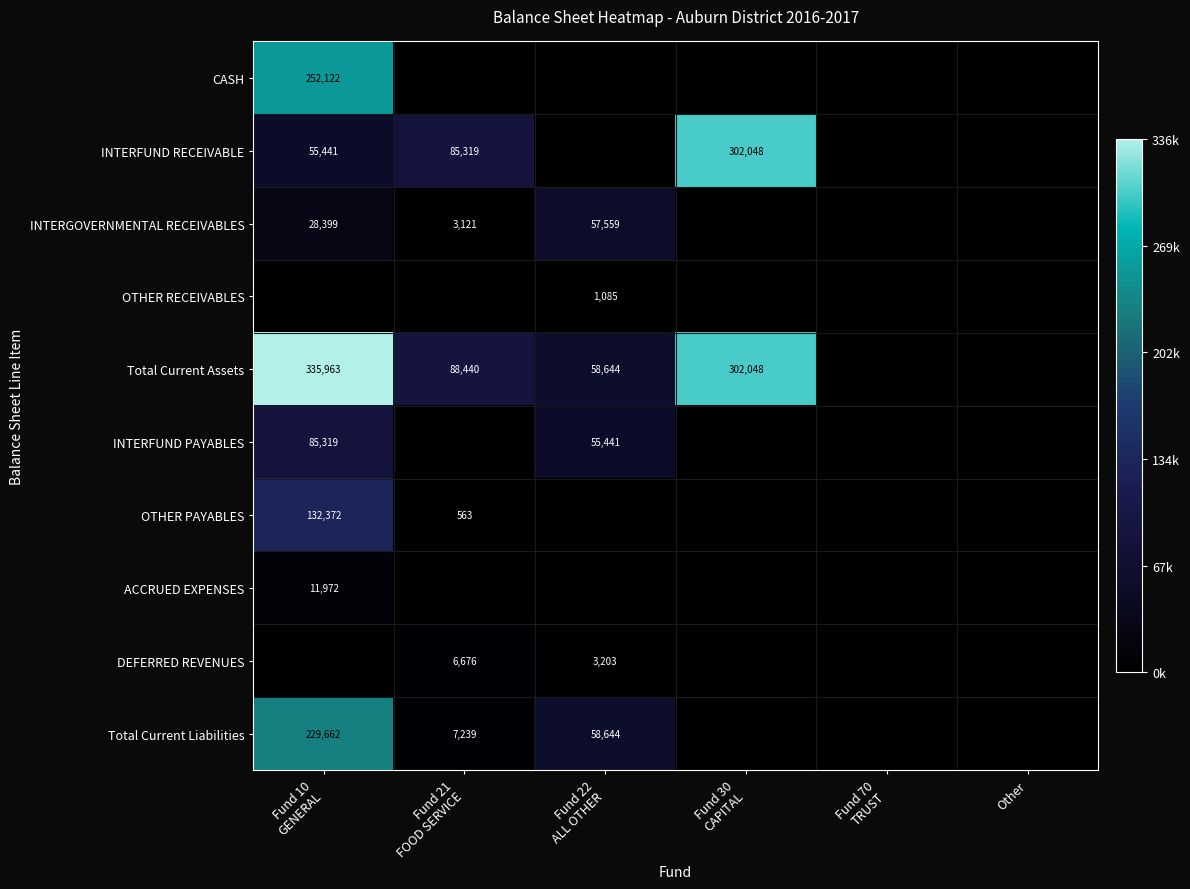

What is the maximum value for INTERFUND RECEIVABLE?

302047.7